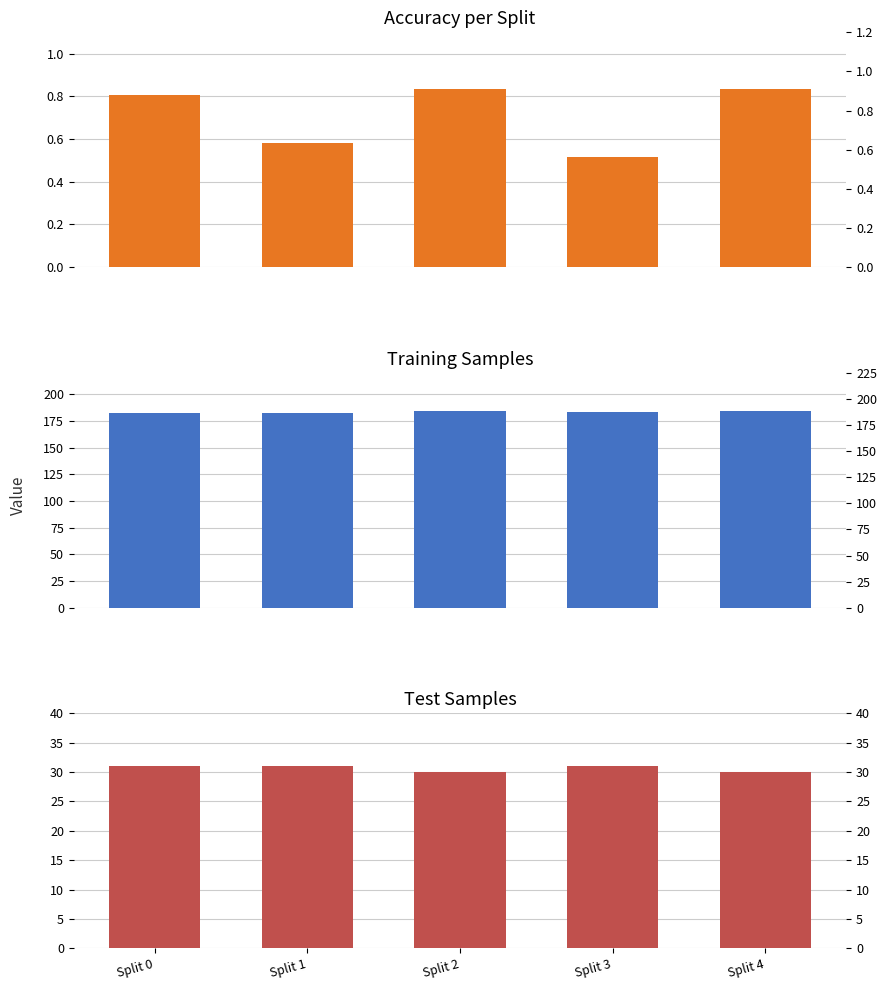

Rank the series by their average value, from highest to lowest.

n_train, n_test, accuracy